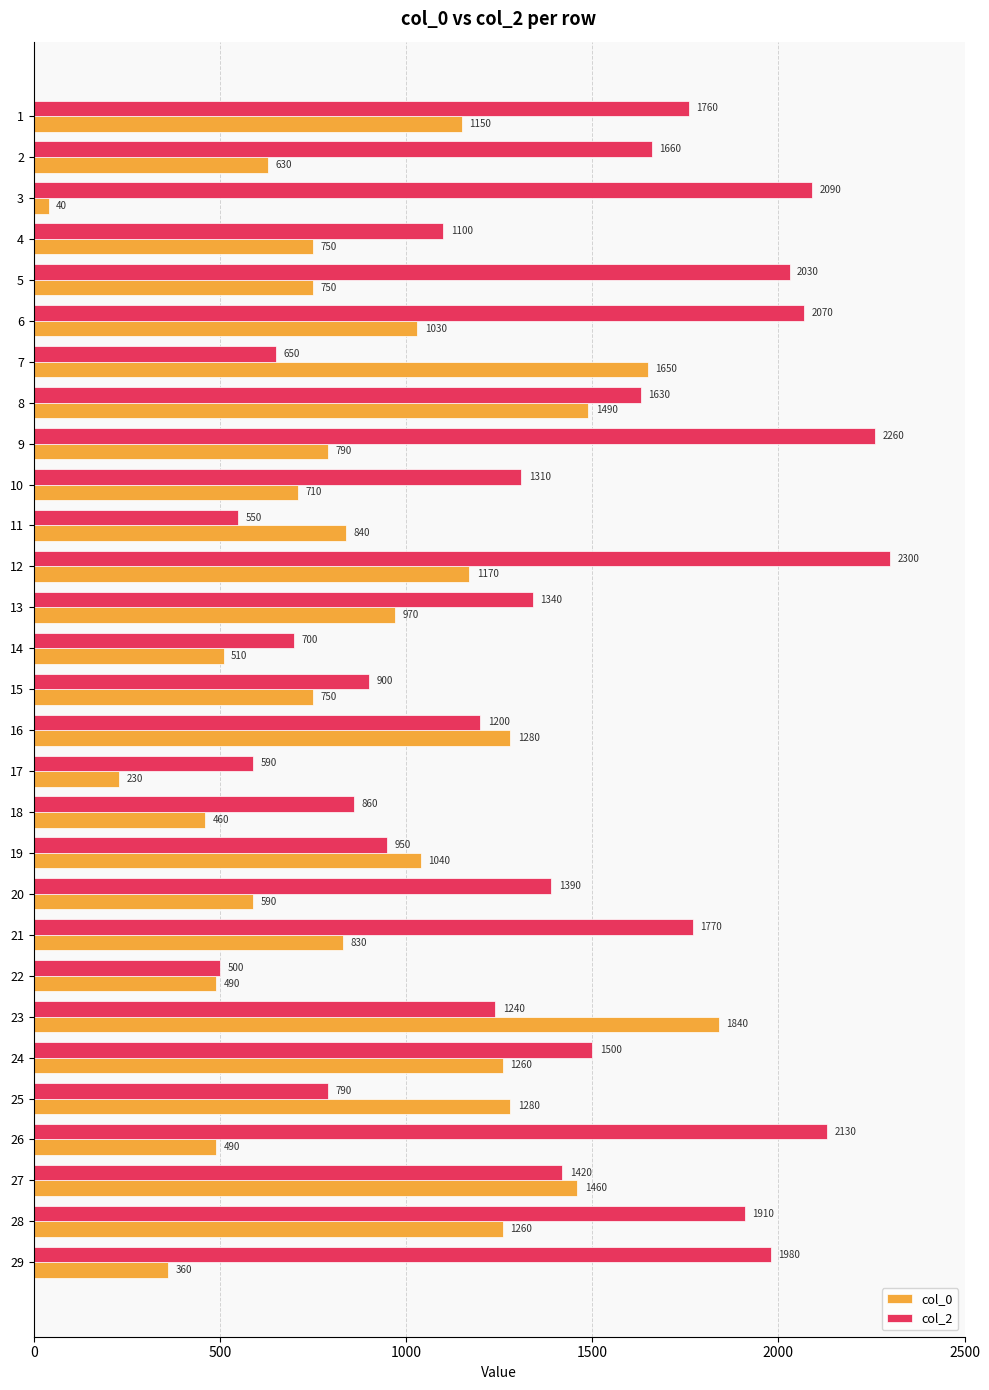

At how many categories does at least one series exceed 916?

23